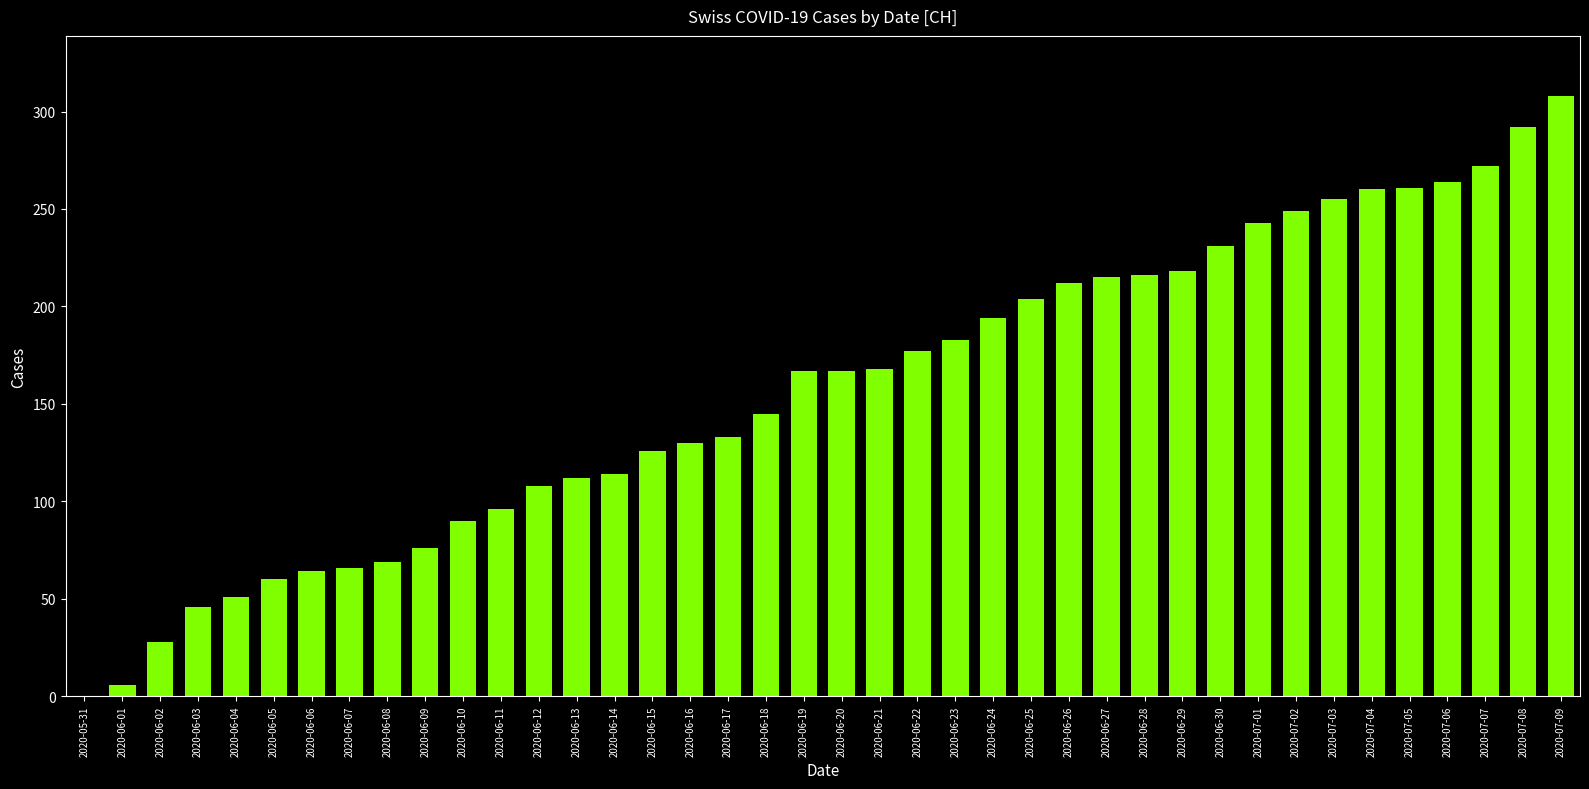

What is the change in value from 2020-05-31 to 2020-06-19?

+167